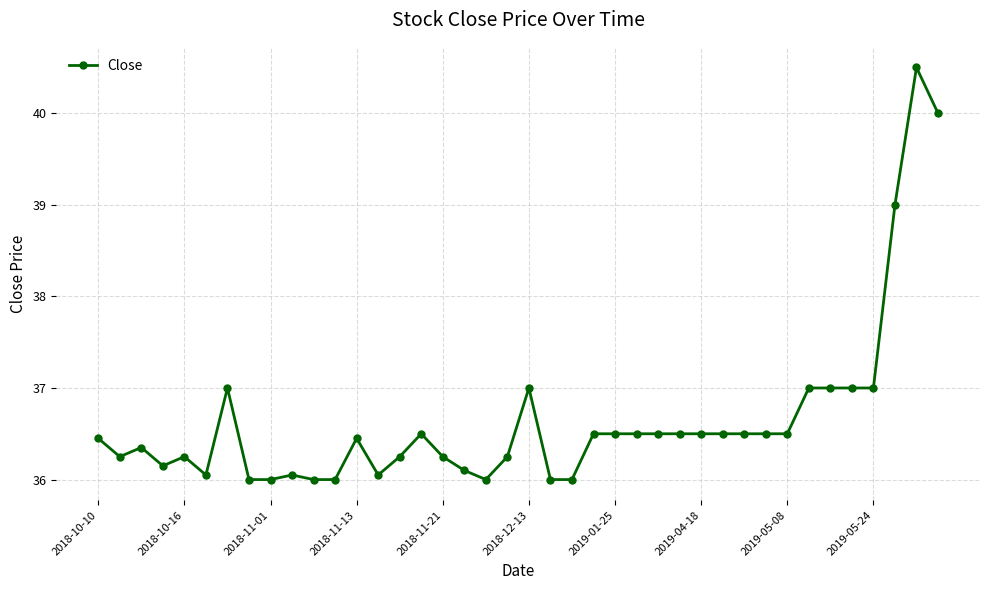

What is the difference between the maximum and second lowest values?

4.5